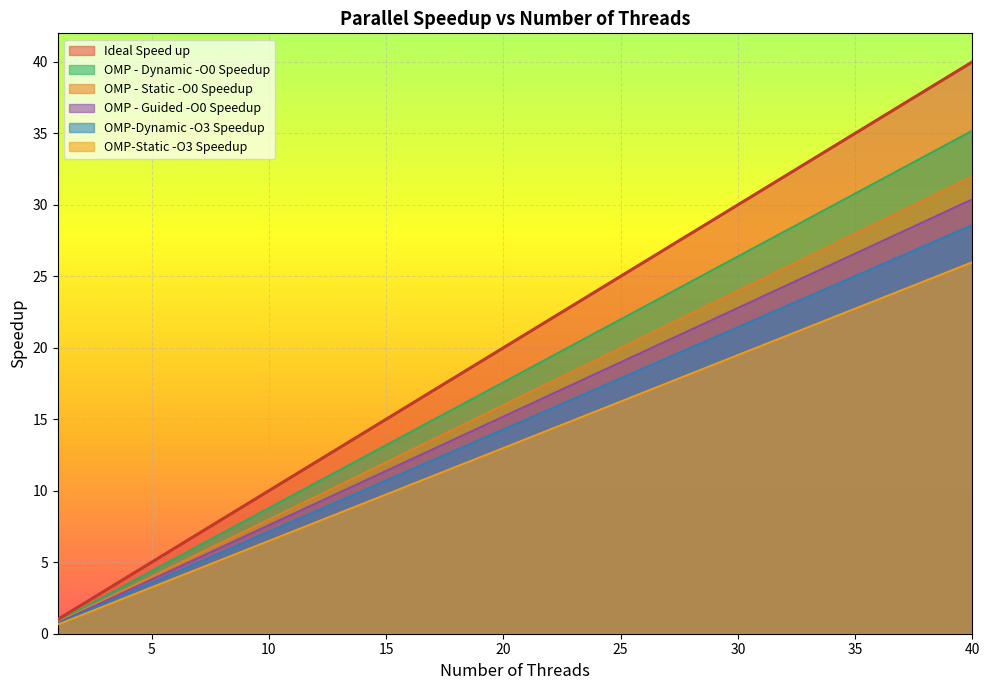

What is the sum of the OMP-Dynamic -O3 Speedup values at 15 and 8?

16.4